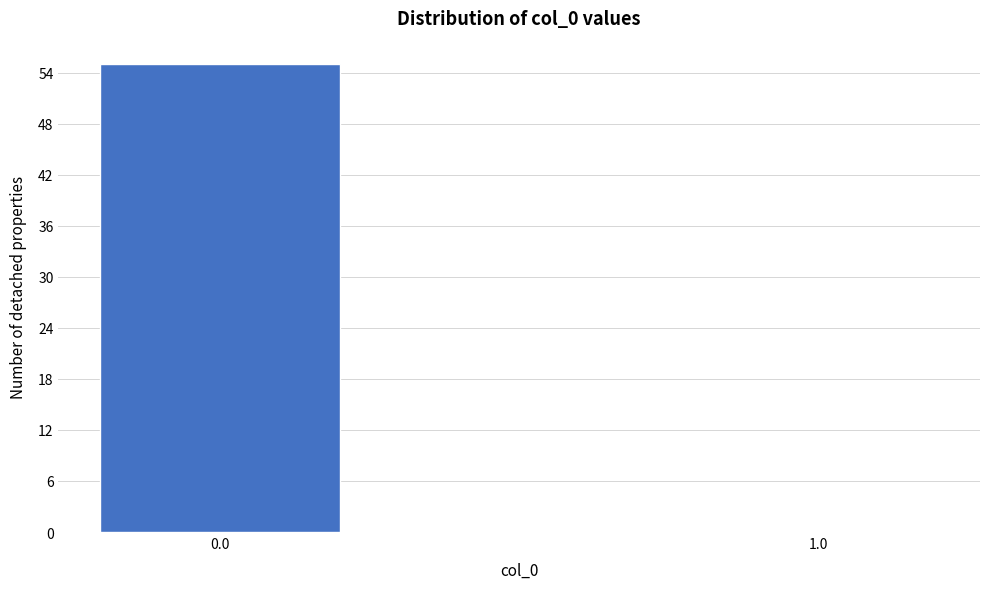

Reading left to right, what are all the values shown in this chart?

0.0=55	1.0=0